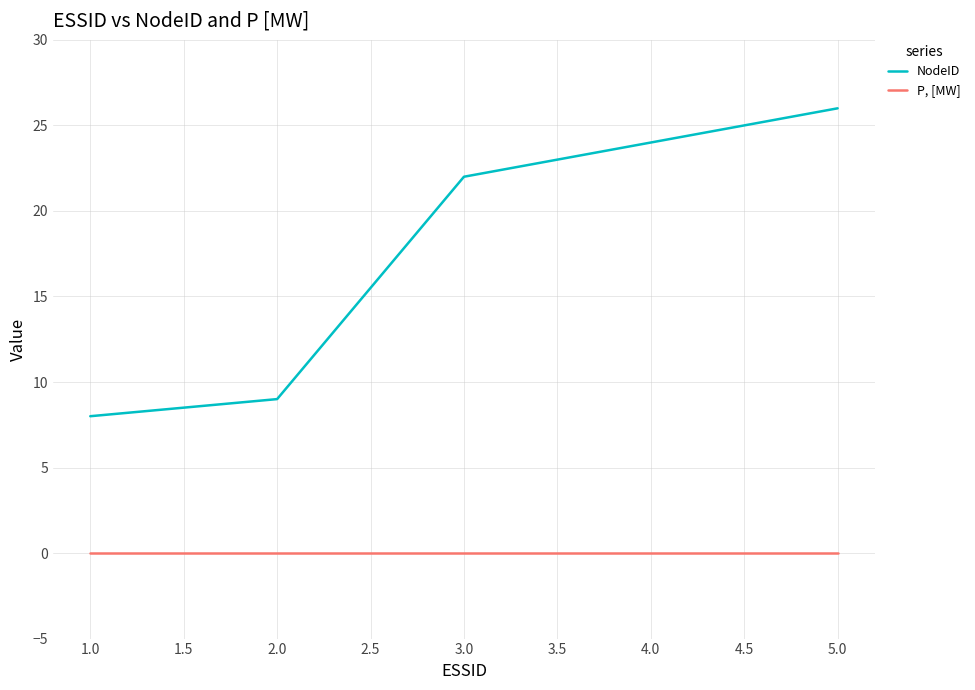

Which series changed the most between 3.0 and 5.0?

NodeID